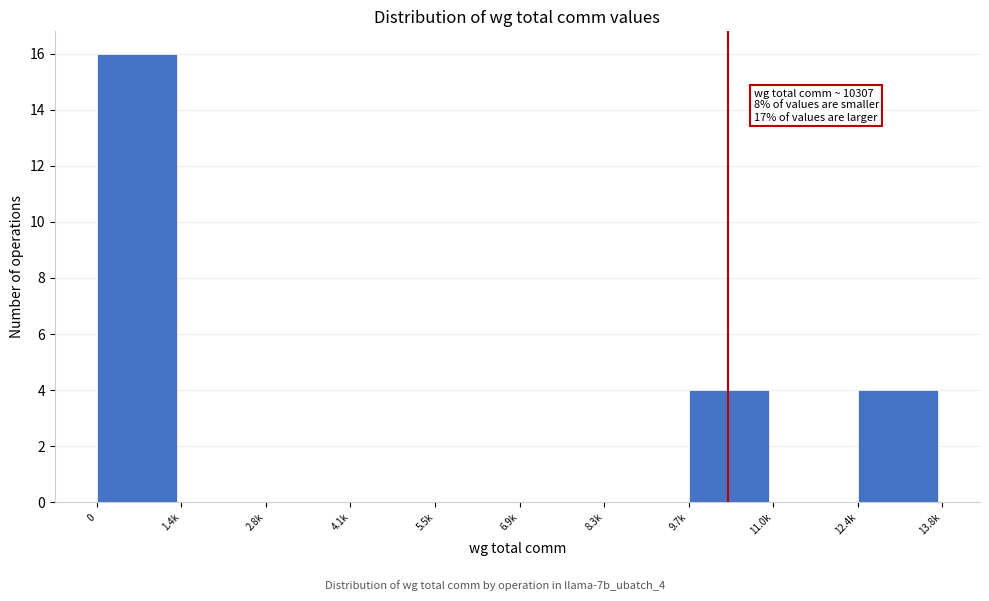

Reading left to right, transcribe all the data shown in this chart.

0=16	1.4k=0	2.8k=0	4.1k=0	5.5k=0	6.9k=0	8.3k=0	9.7k=4	11.0k=0	12.4k=4